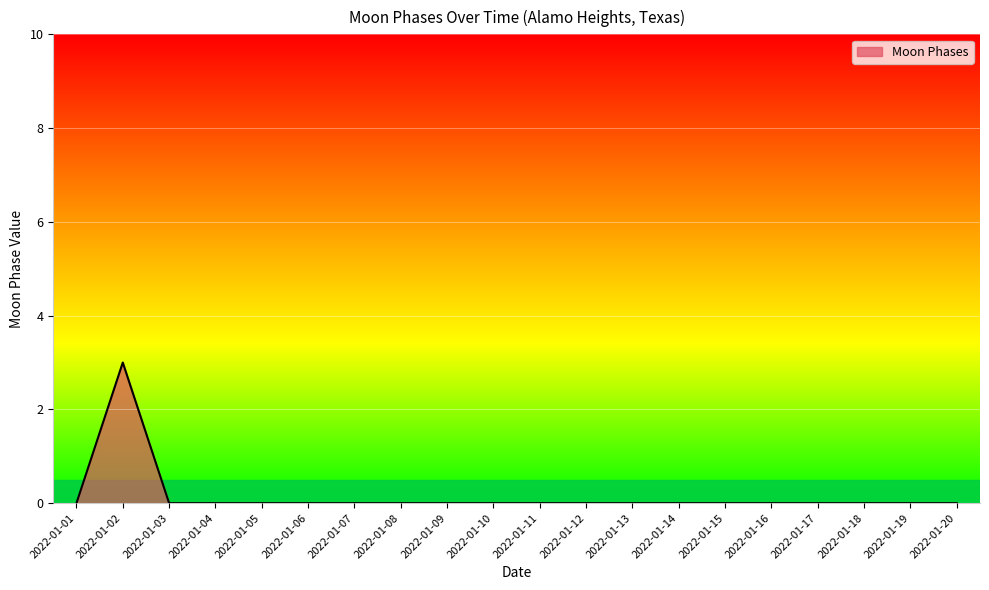

What is the difference between the maximum and minimum values?

3